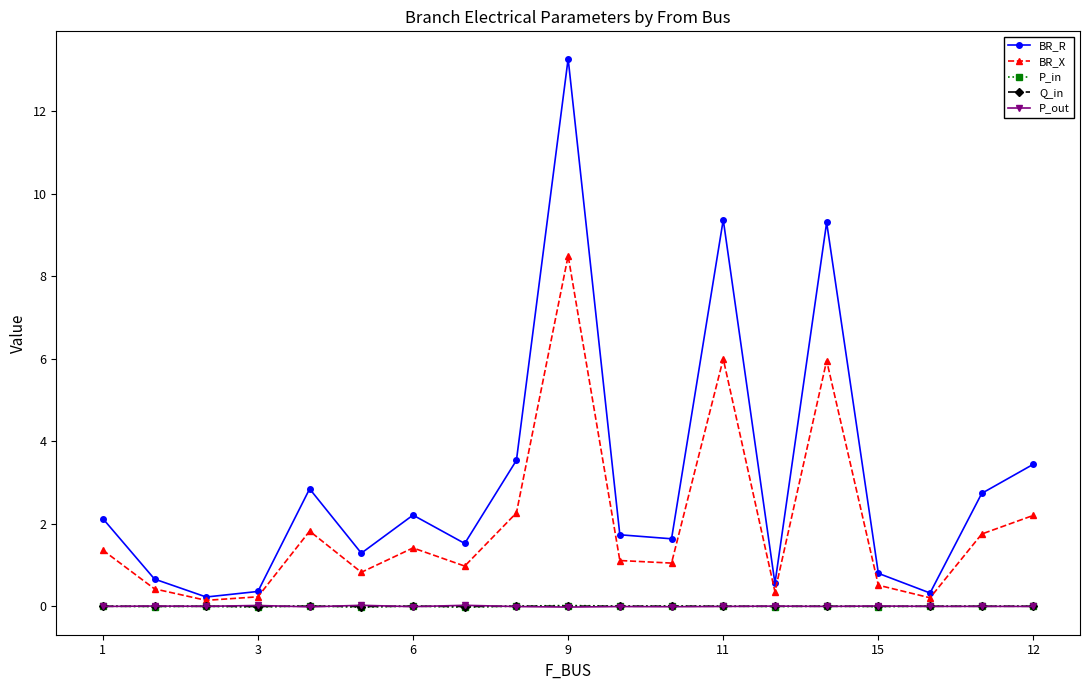

True or false: BR_X and P_out cross at least once.

False